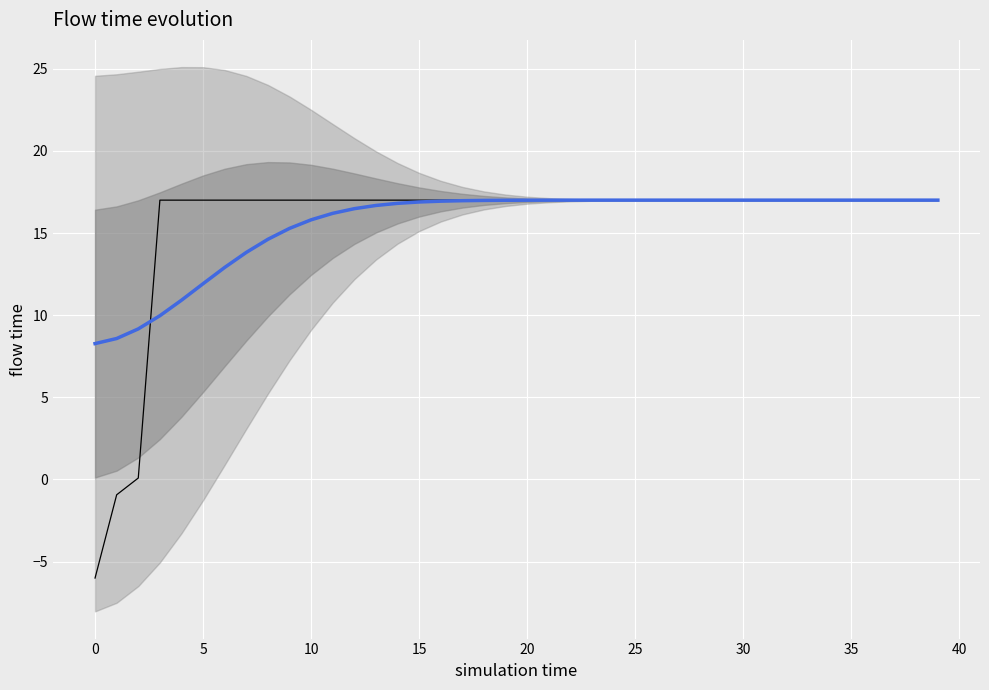

Between 15 and 39, which series saw the biggest shift?

smooth